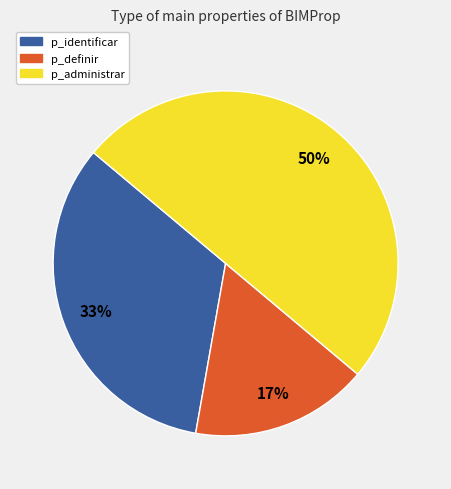

True or false: p_administrar accounts for 61% of the total.

False